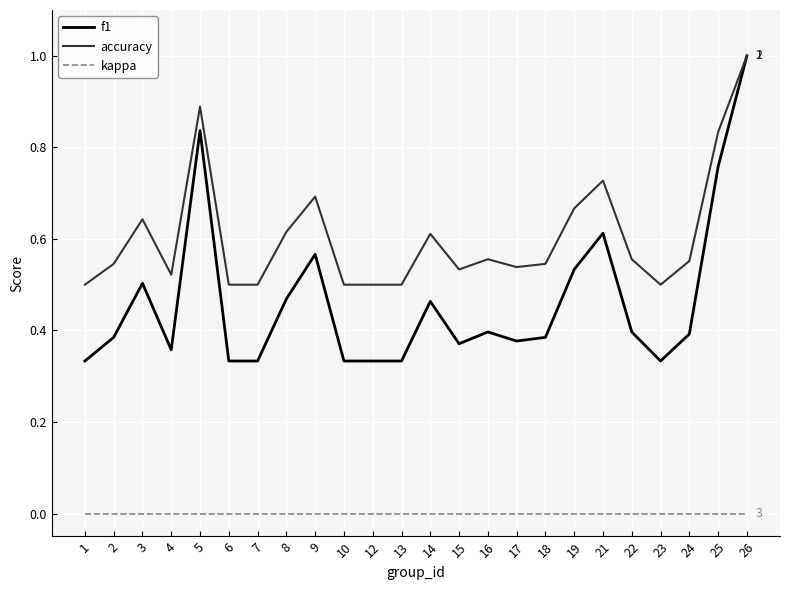

Which series has the widest spread of values?

f1